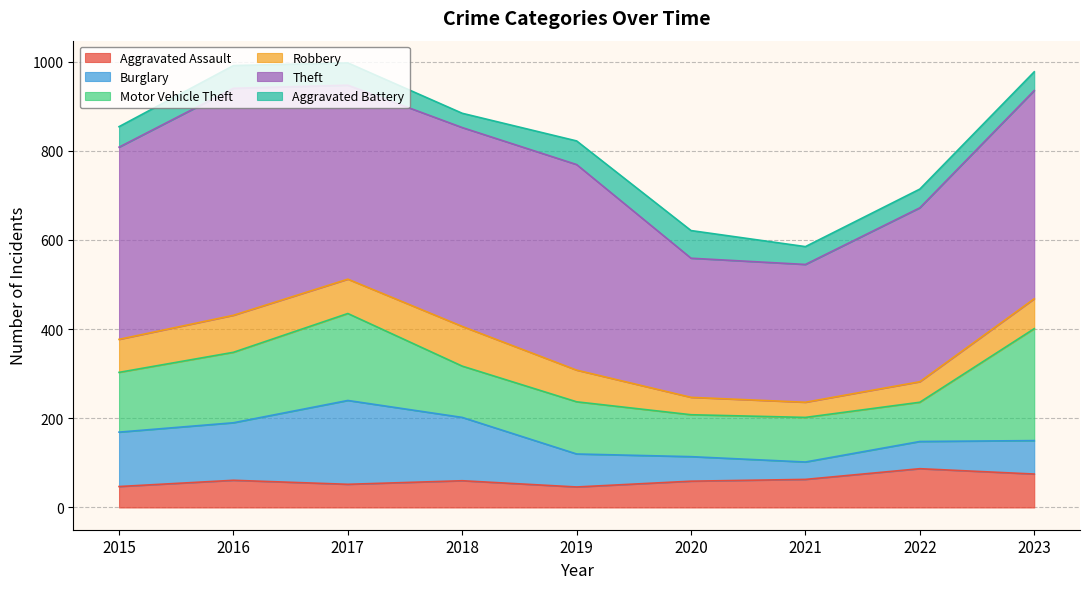

At which label is Aggravated Assault closest to 66?

2021